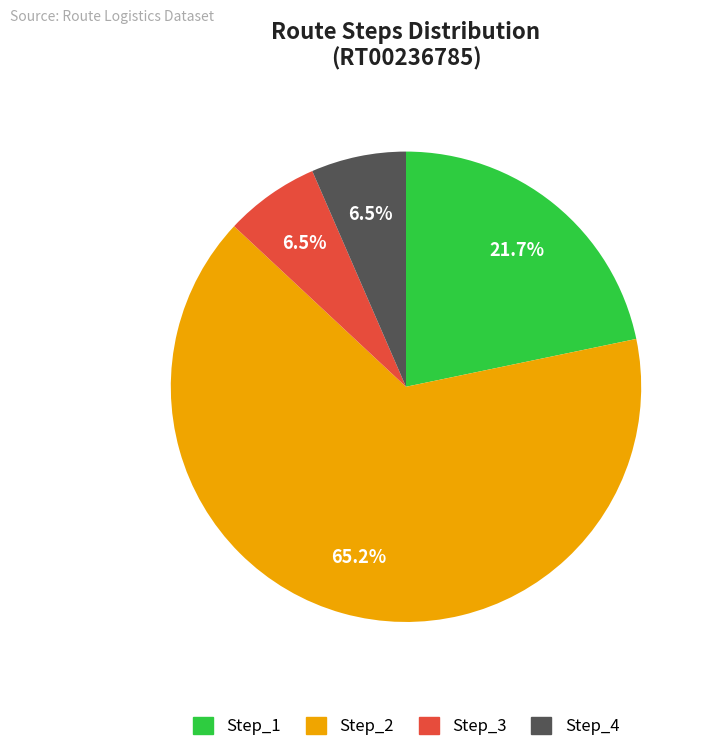

Does any single category account for the majority?

Yes